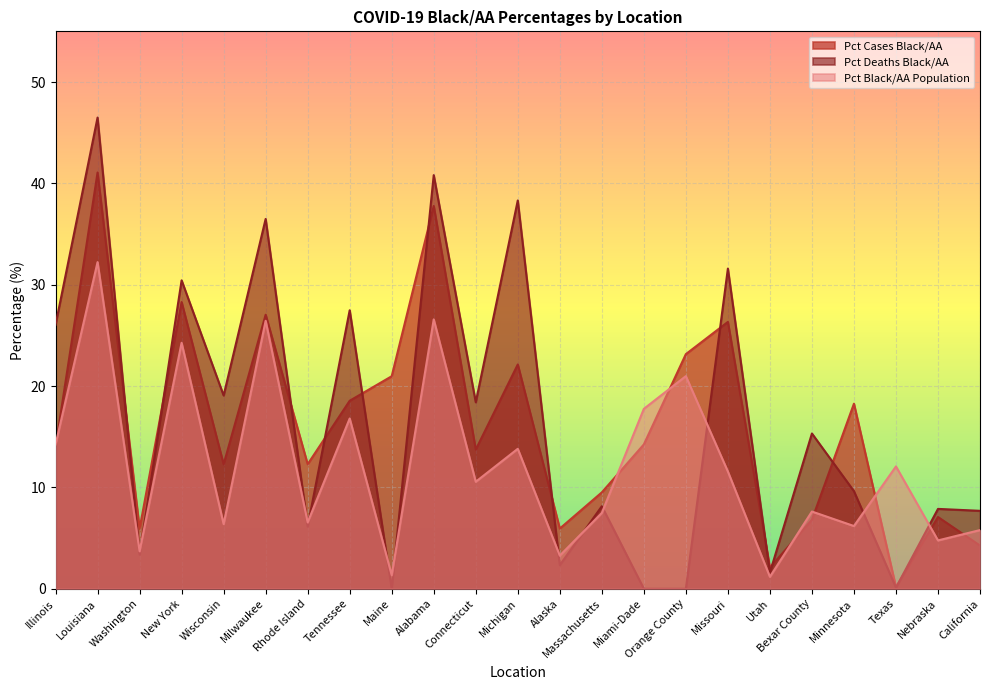

In Pct Deaths Black/AA, how many points are lower than both neighbors (excluding endpoints)?

8